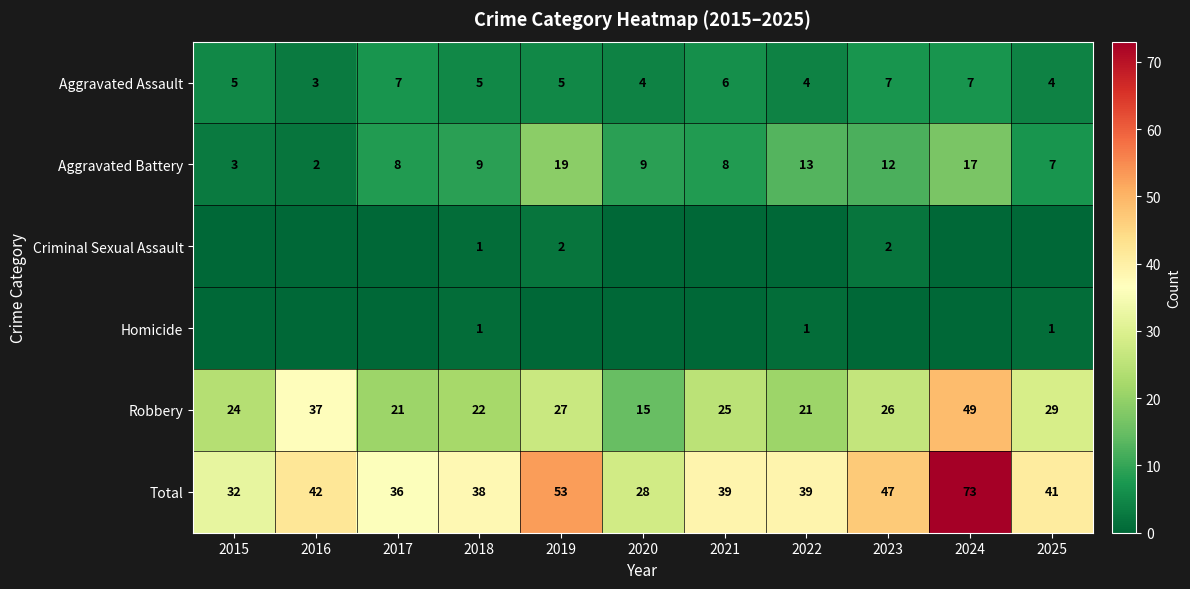

True or false: Criminal Sexual Assault has a value of -1 at 2016.

False